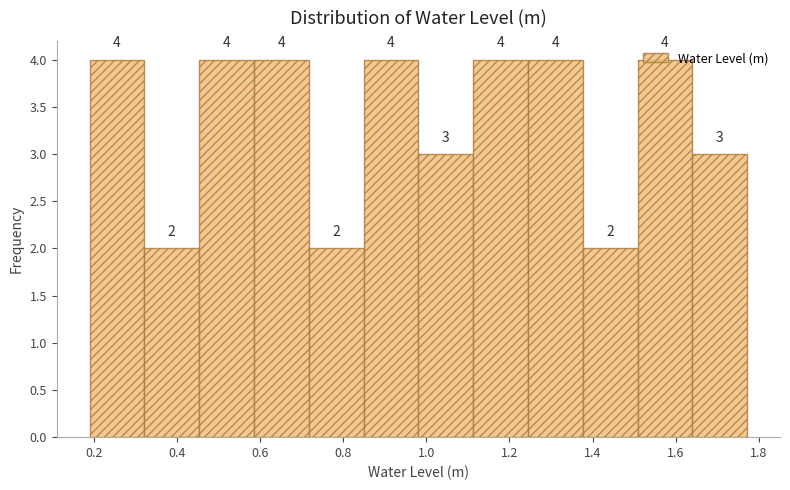

Reading left to right, transcribe this chart: for each bar, give the range it covers on the x-axis and its height. The bar edges are not printed on the chart, so give them approximately, as read against the axis.

0.18 to 0.32: 4
0.32 to 0.46: 2
0.46 to 0.58: 4
0.58 to 0.72: 4
0.72 to 0.84: 2
0.84 to 0.98: 4
0.98 to 1.12: 3
1.12 to 1.24: 4
1.24 to 1.38: 4
1.38 to 1.50: 2
1.50 to 1.64: 4
1.64 to 1.78: 3